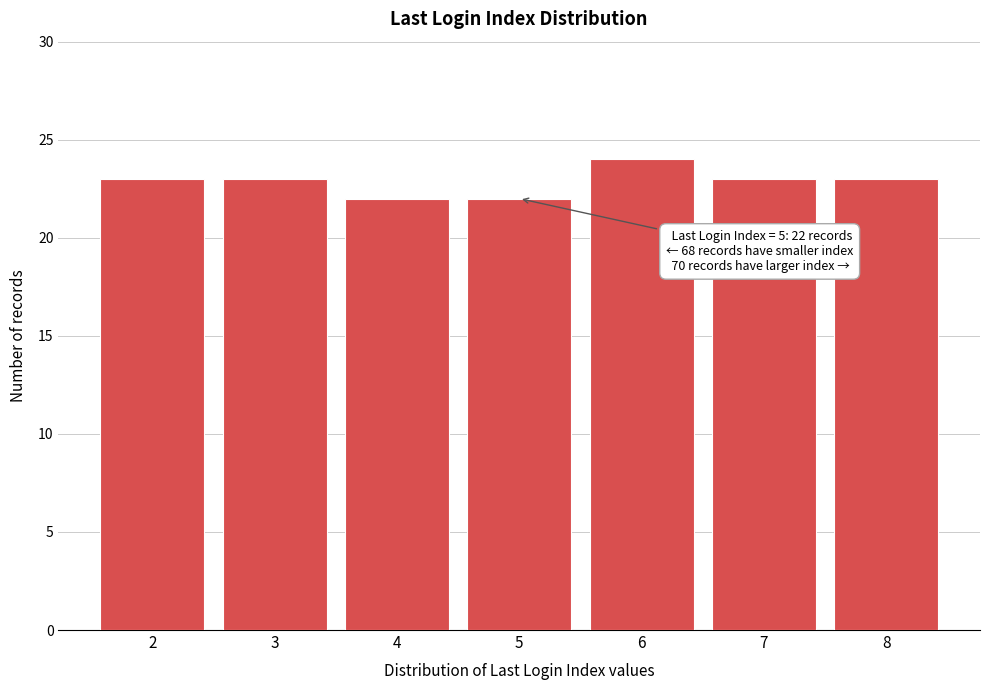

Reading left to right, what are all the values shown in this chart?

2=23	3=23	4=22	5=22	6=24	7=23	8=23